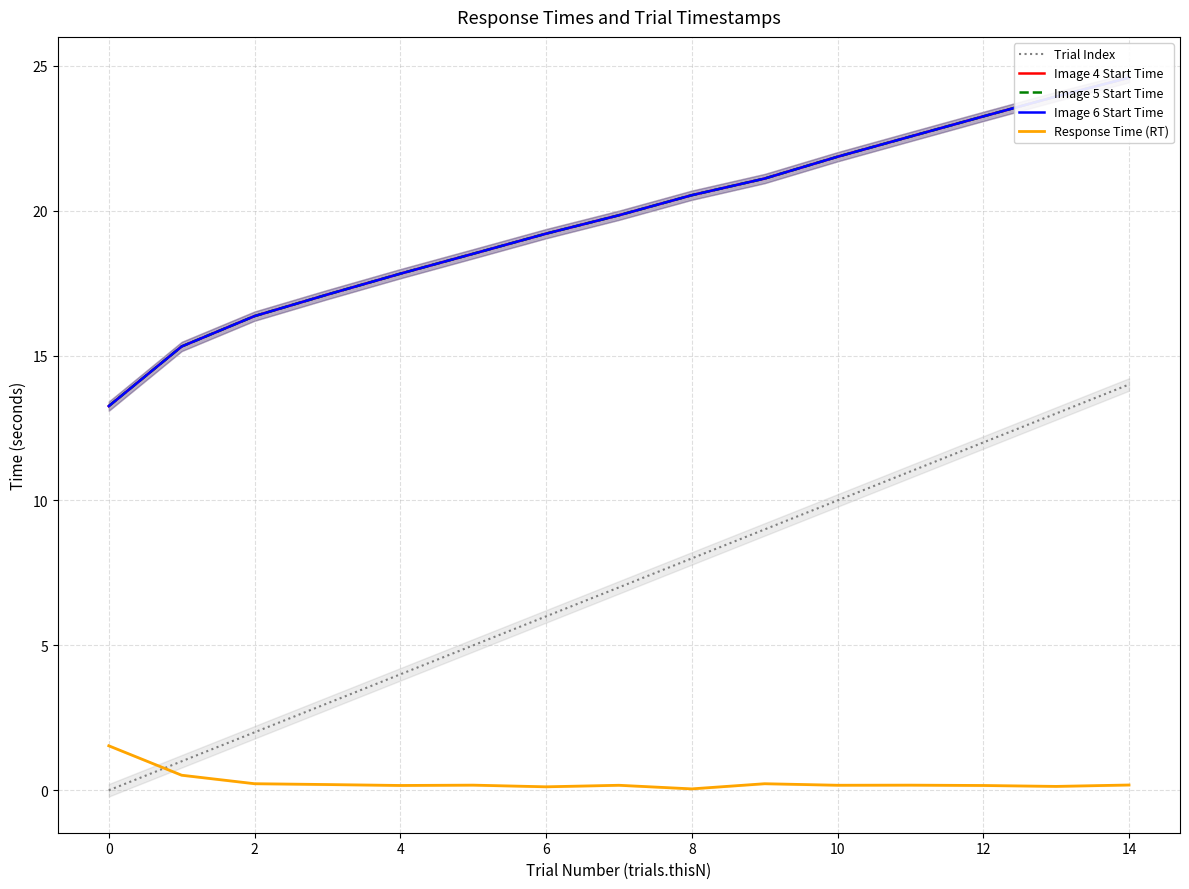

Is the value of Trial Index at 4 greater than the value of Response Time (RT) at 0?

Yes